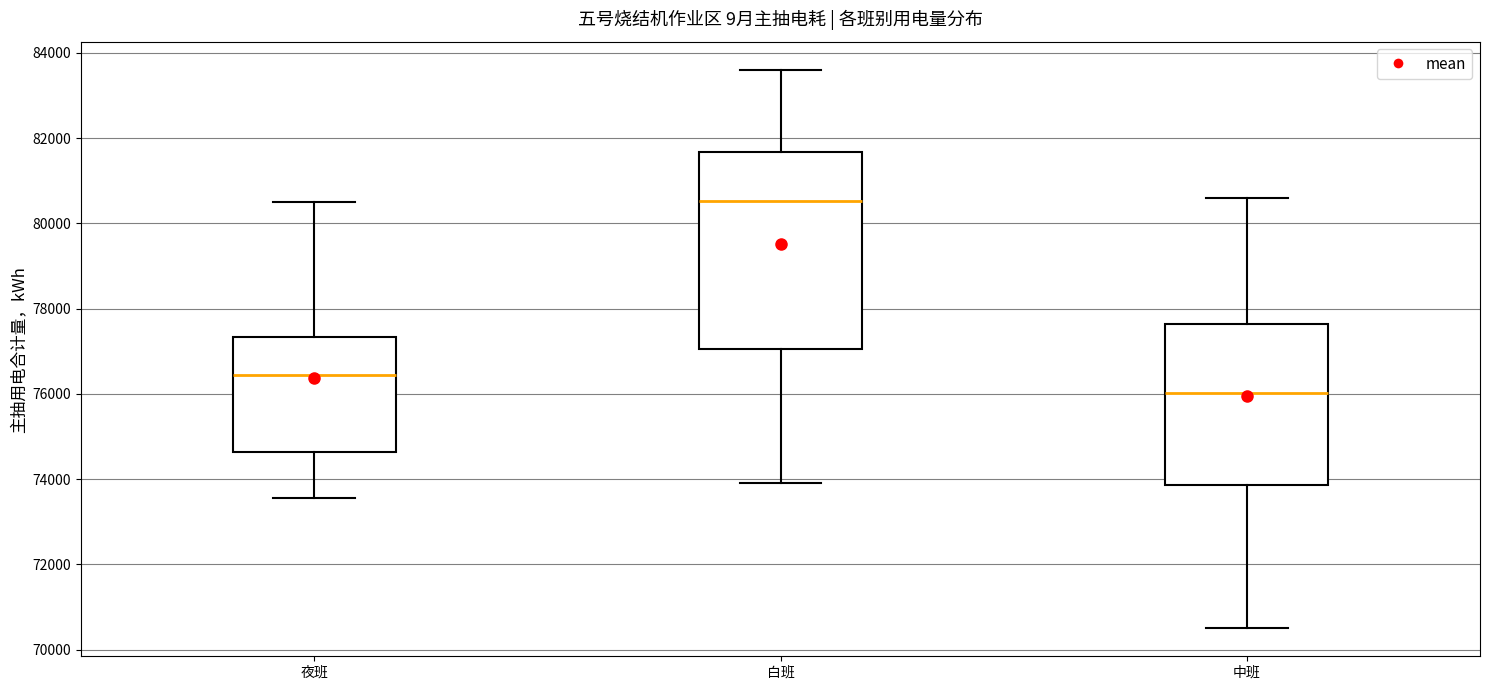

Reading left to right, read every box against the y-axis: the position of its median line, the range the box covers, and the ends of its whiskers. The values are not printed on the chart, so give them approximately, as read against the axis.

夜班: median 76400, box 74600 to 77400, whiskers 73600 to 80400
白班: median 80600, box 77000 to 81600, whiskers 74000 to 83600
中班: median 76000, box 73800 to 77600, whiskers 70400 to 80600